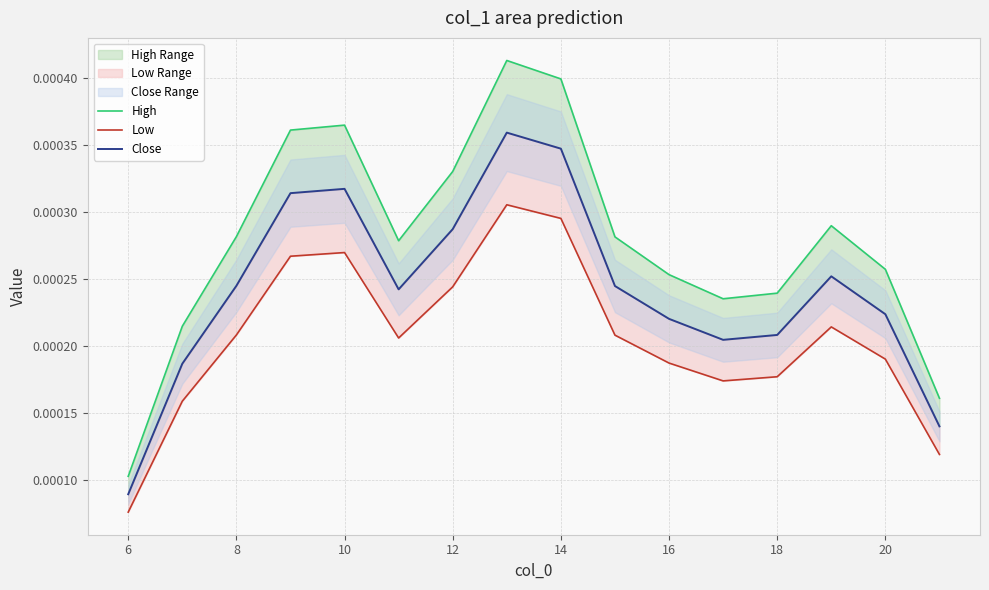

In Low, how many points are lower than both neighbors (excluding endpoints)?

2